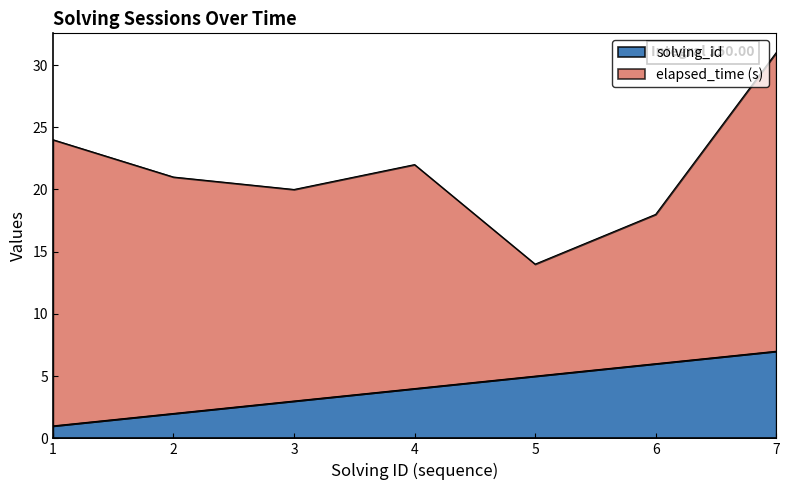

Between 2 and 3, which is larger?

3